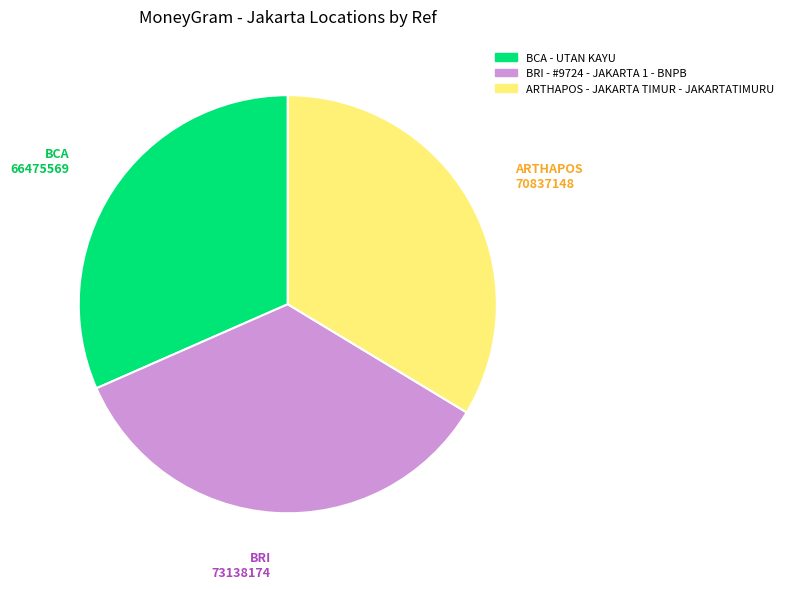

Between BCA - UTAN KAYU and BRI - #9724 - JAKARTA 1 - BNPB, which is larger?

BRI - #9724 - JAKARTA 1 - BNPB